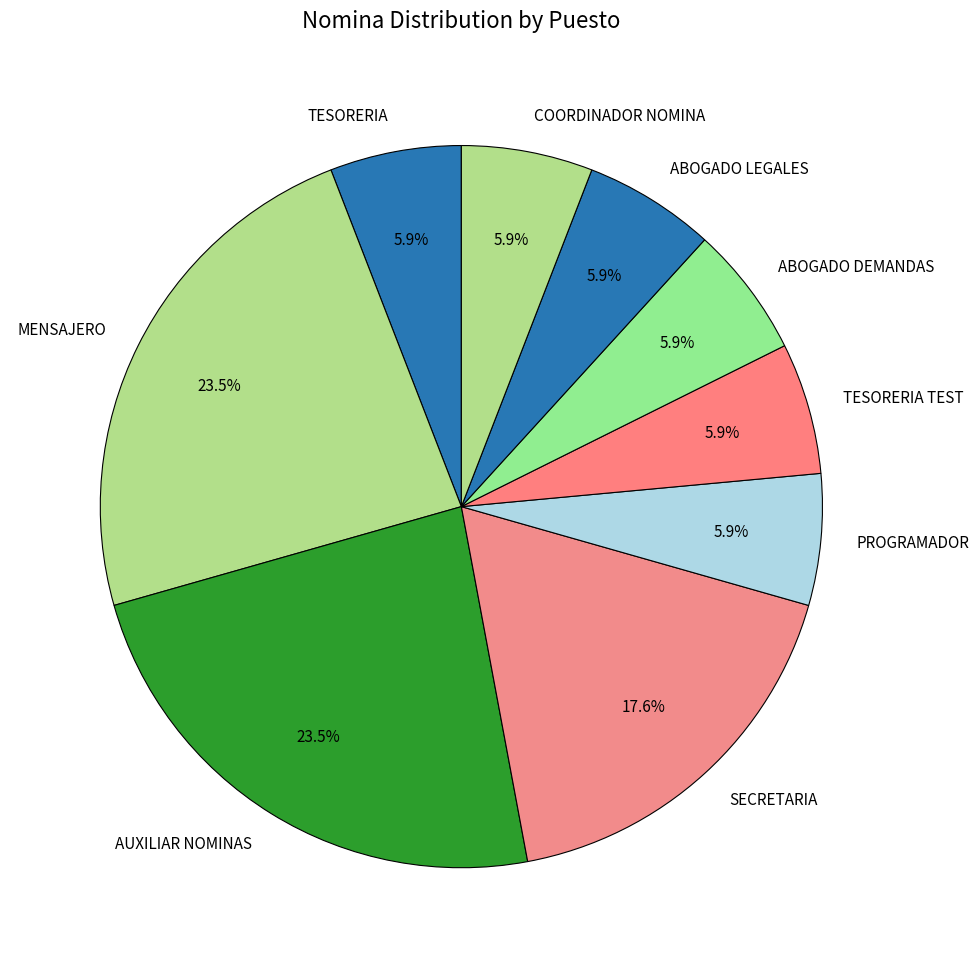

Count the number of slices in the pie.

9